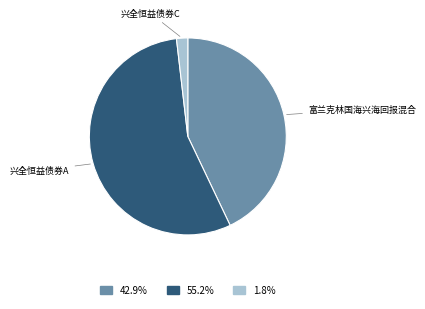

Which has a higher value, 兴全恒益债券A or 兴全恒益债券C?

兴全恒益债券A